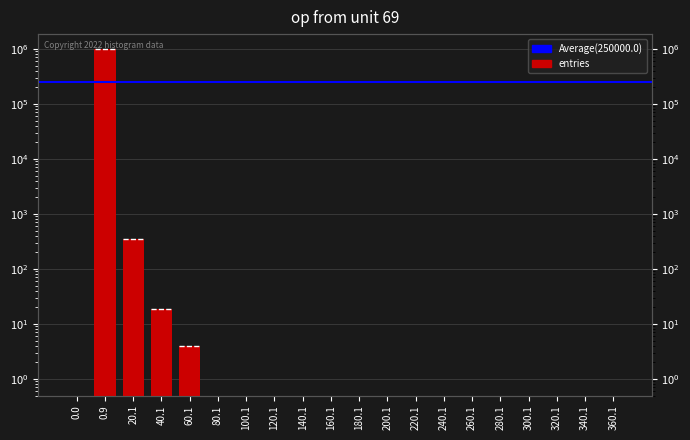

Does the chart contain any negative values?

No